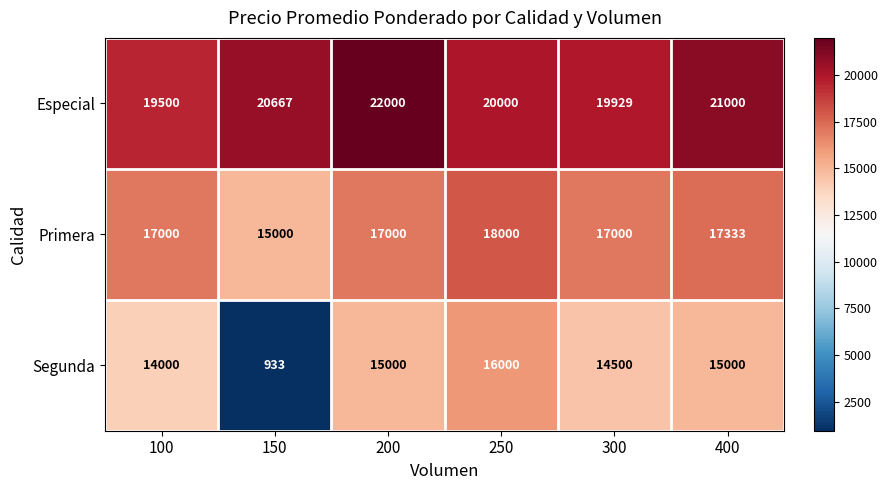

What is the total value across all series at 300?

51429